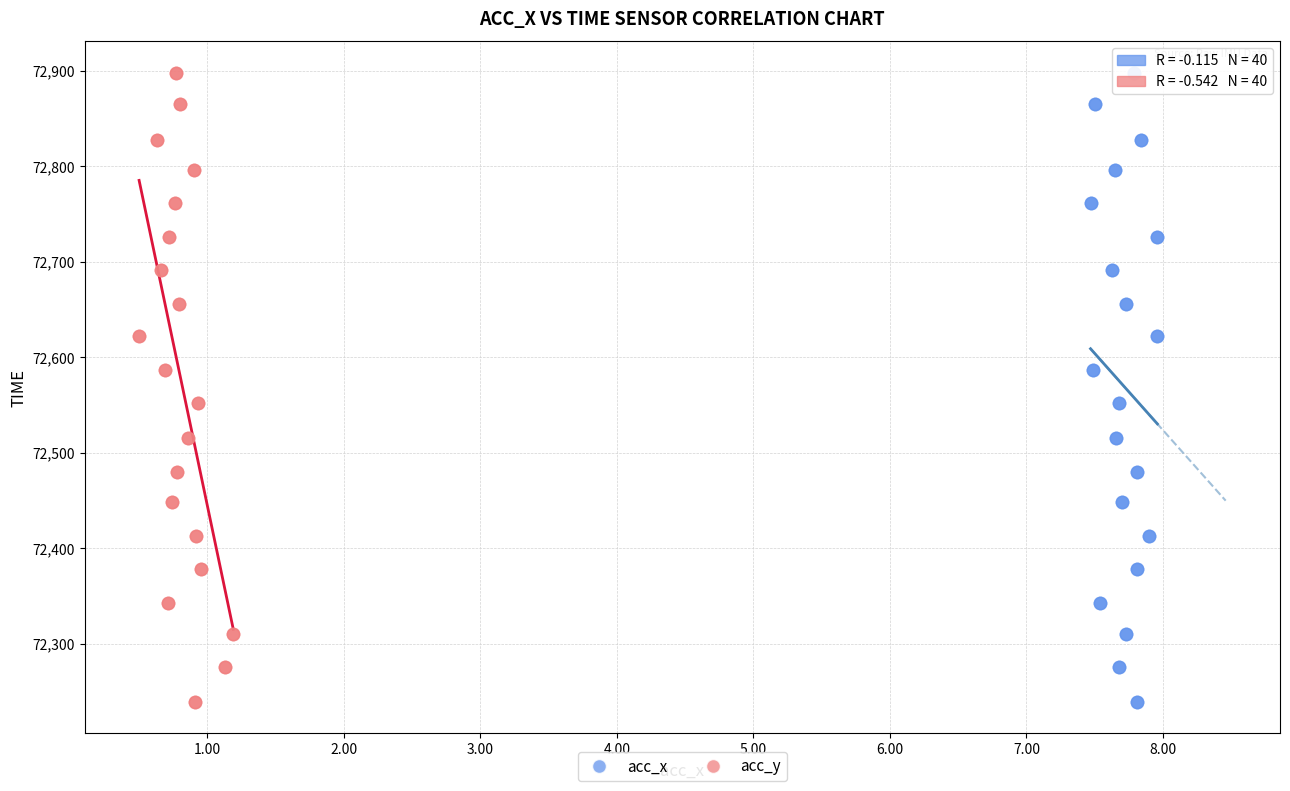

What are all the series names shown in the legend?

acc_x, acc_y